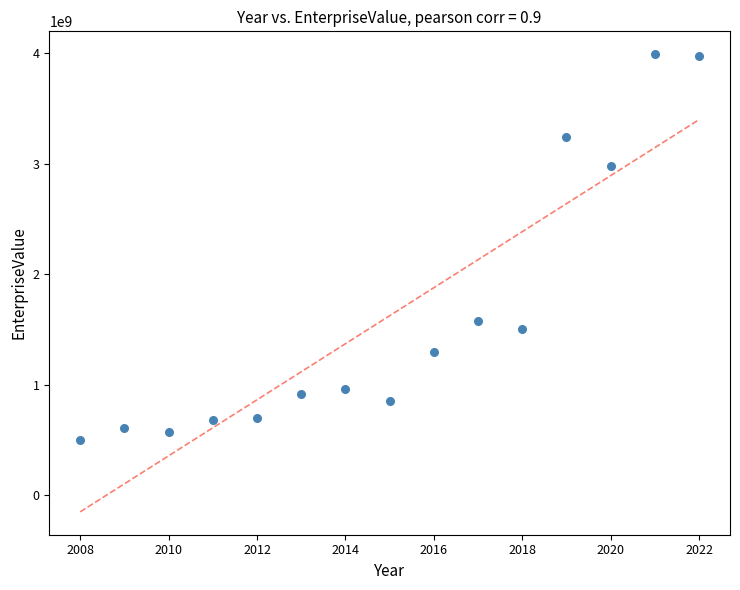

What is the range of X values (max minus min)?

14